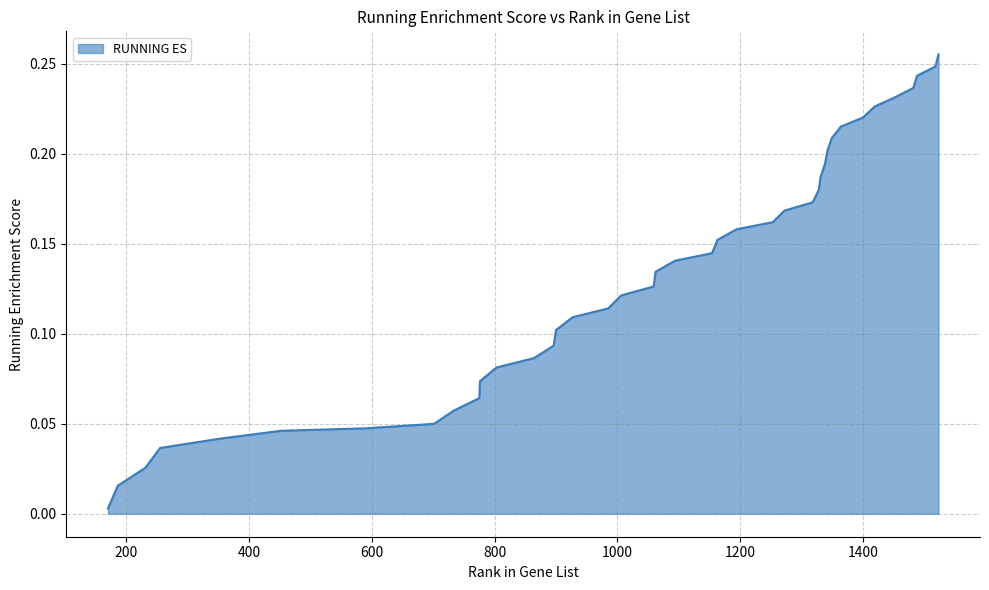

Count the number of categories in the chart.

40